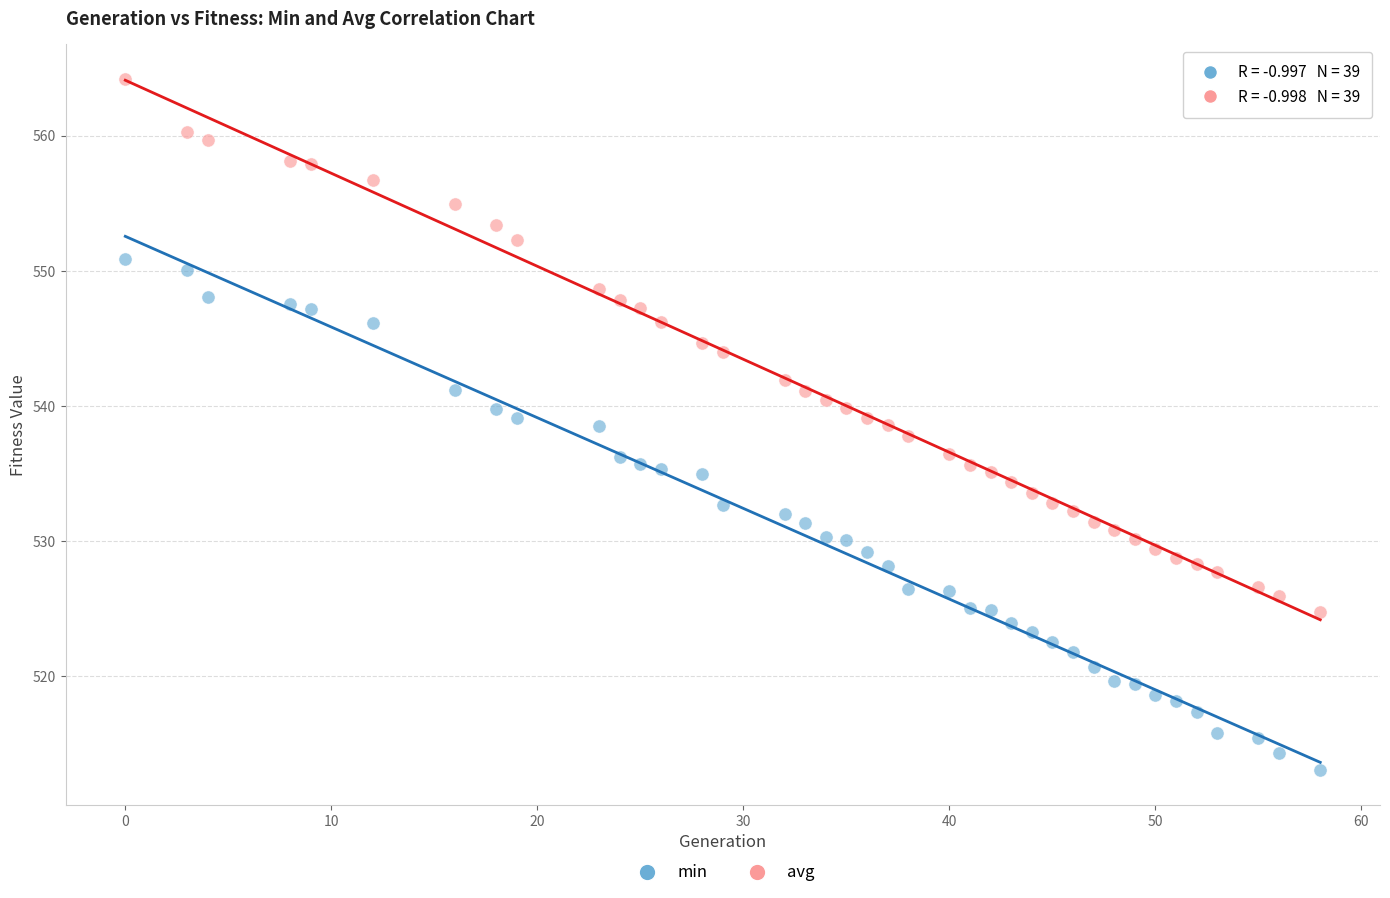

Across all data points, what is the range of Y values (max minus min)?

51.2